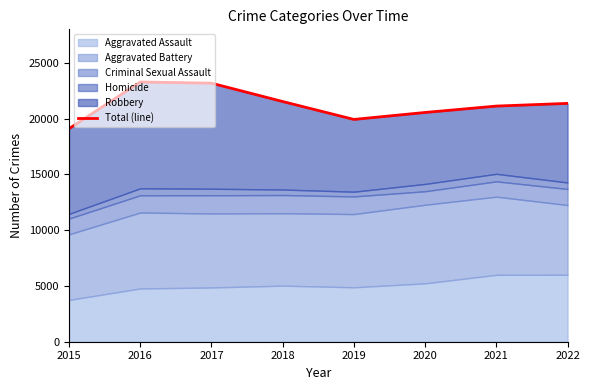

How many lines are shown in the chart?

1